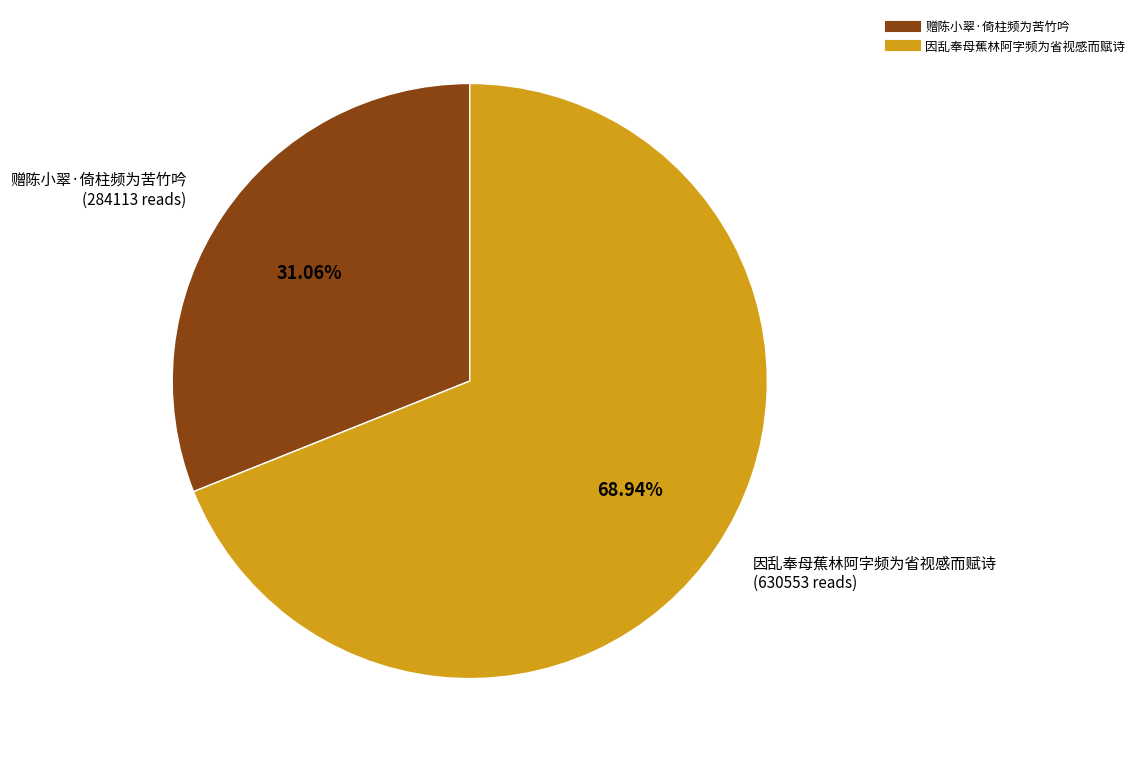

To the nearest percent, what portion does 因乱奉母蕉林阿字频为省视感而赋诗 represent?

69%